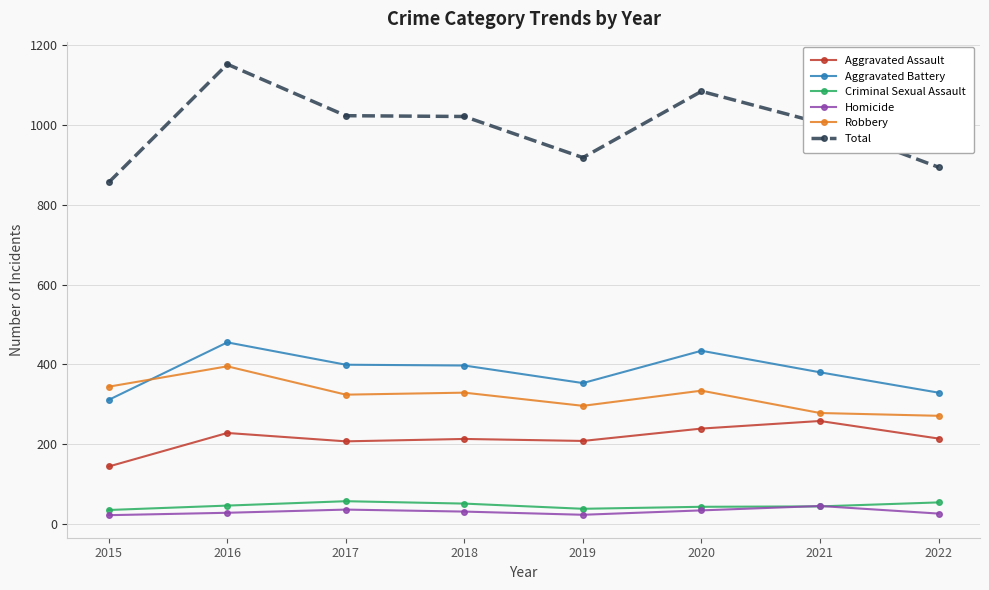

How many data points in Total are less than 1021?

4